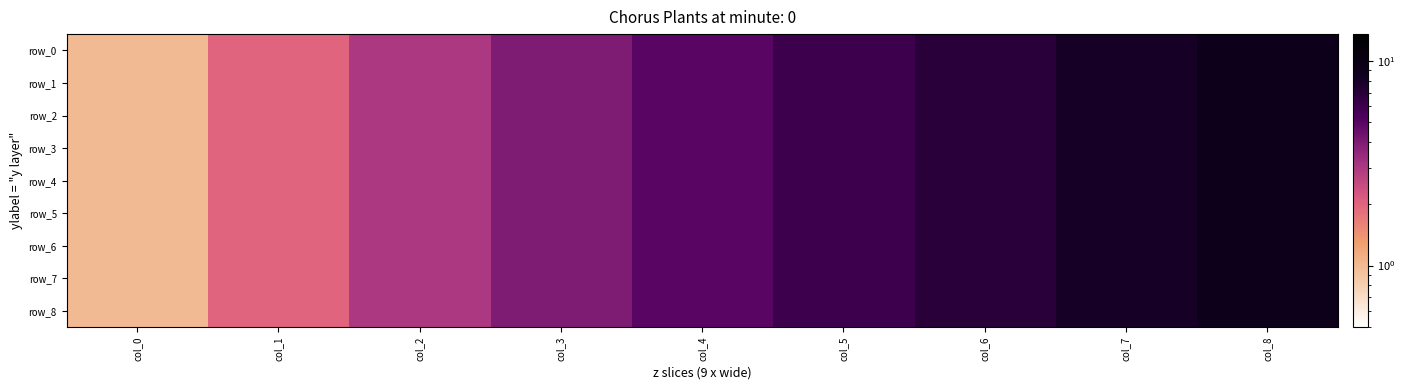

Where is row_3 nearest to the value 5?

col_4